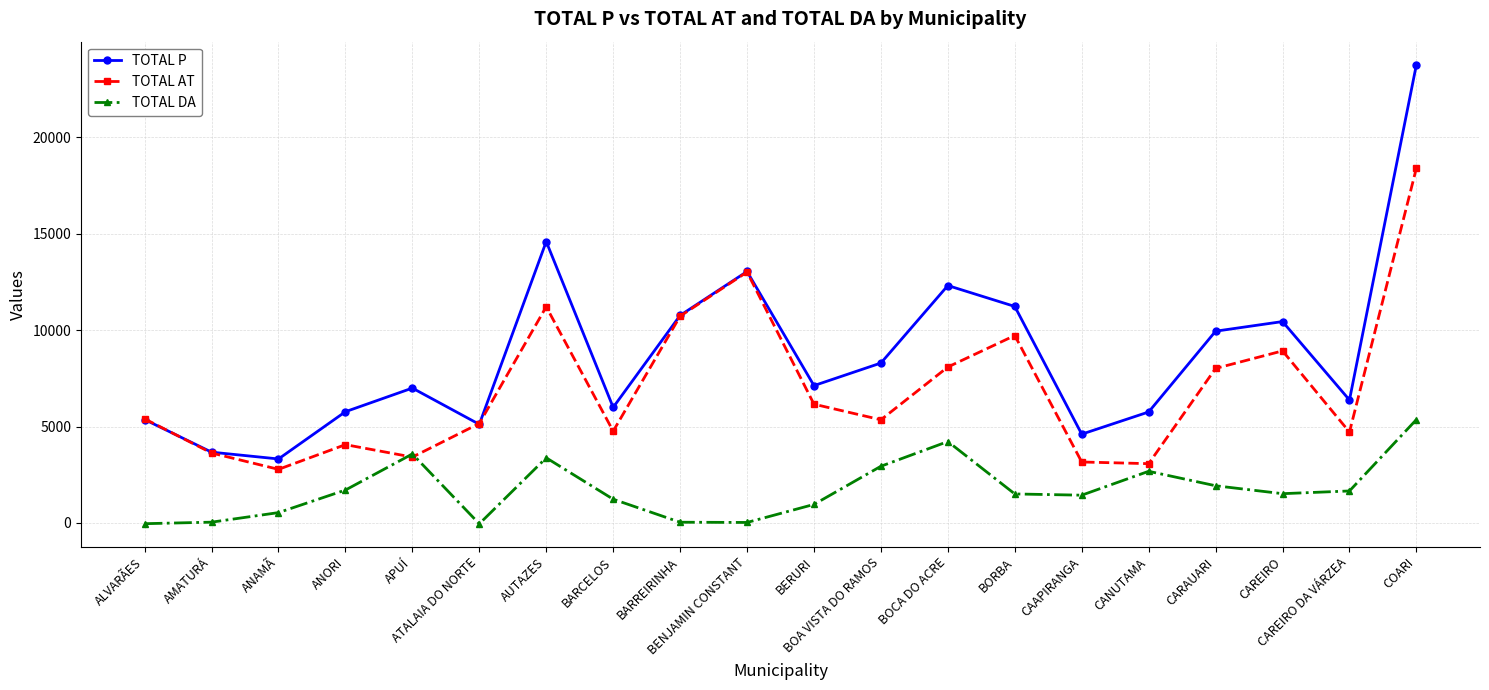

What is the sum of all TOTAL P values?

174581